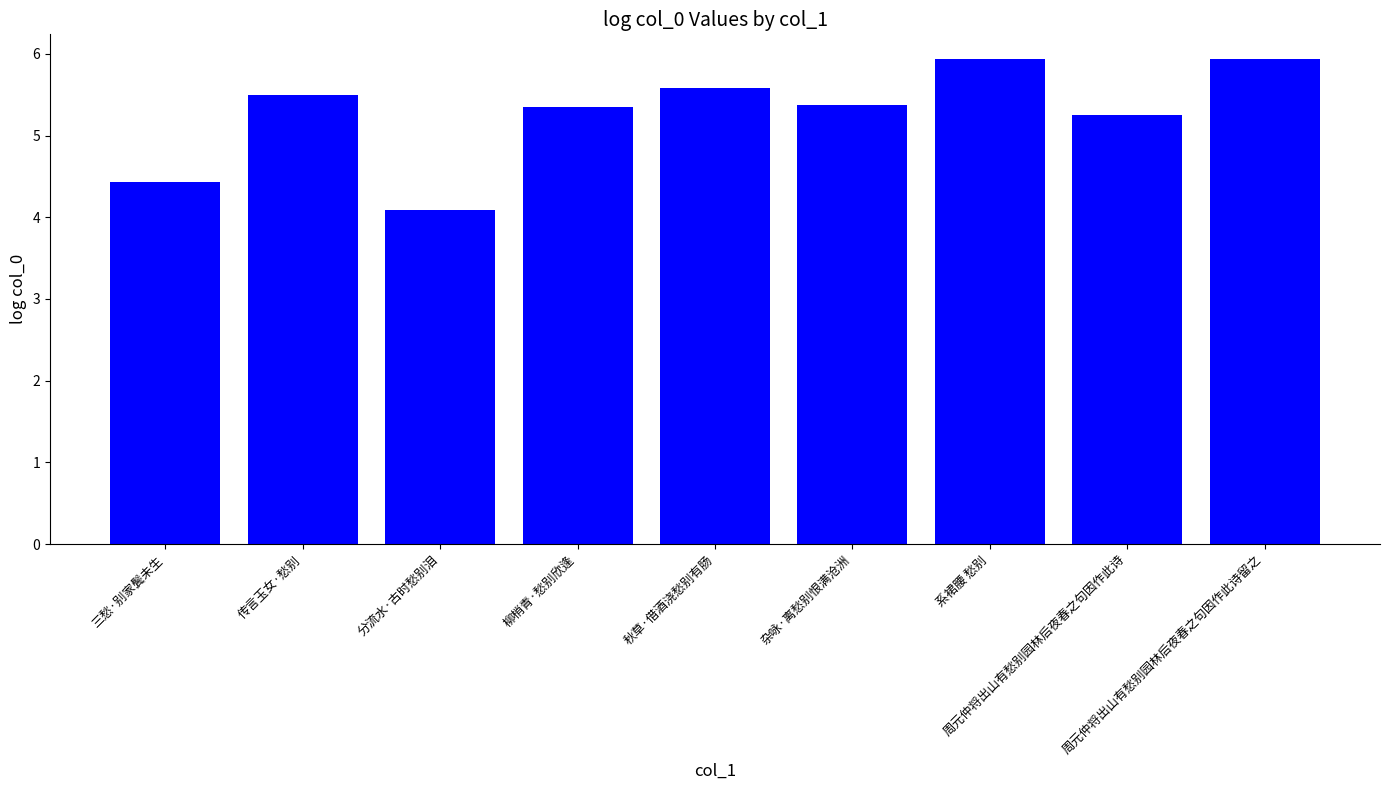

What position from the left is 杂咏·离愁别恨满沧洲?

6